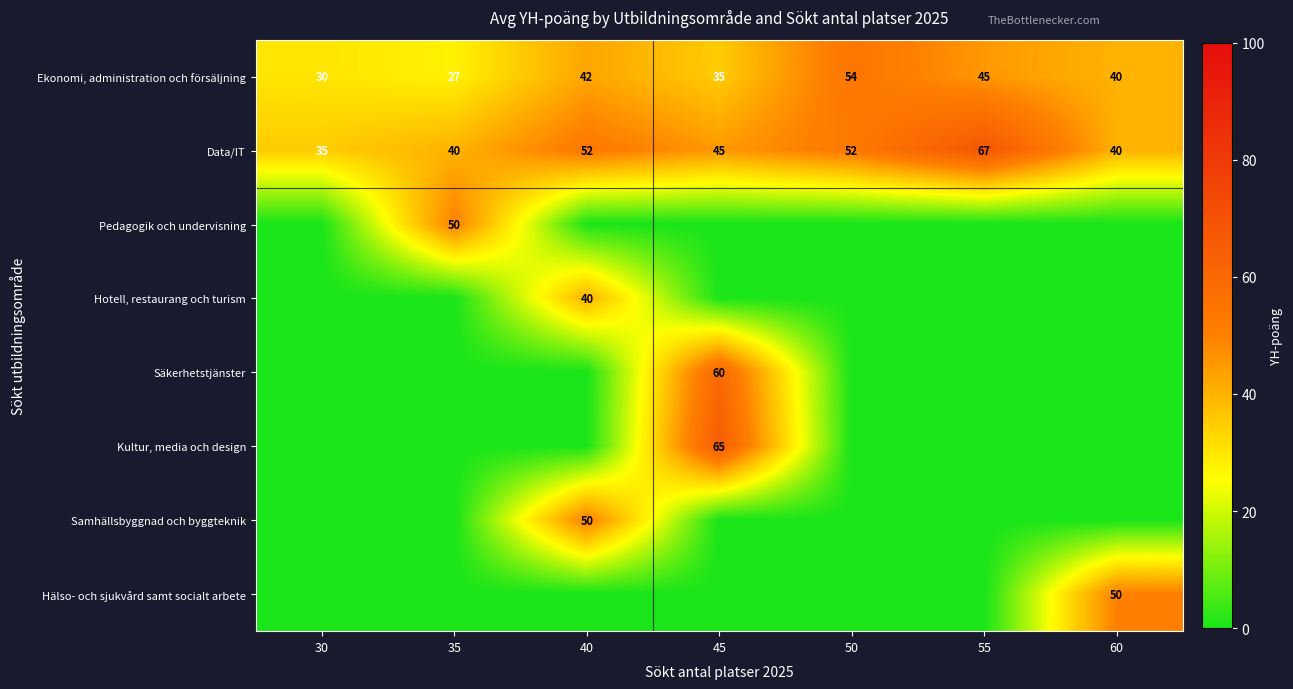

Is it true that Säkerhetstjänster equals 90.0 at 45?

False